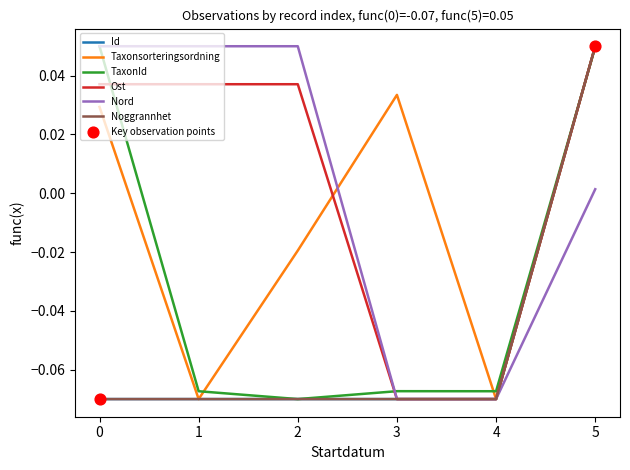

Is the value of Taxonsorteringsordning at 2 greater than the value of TaxonId at 2?

Yes